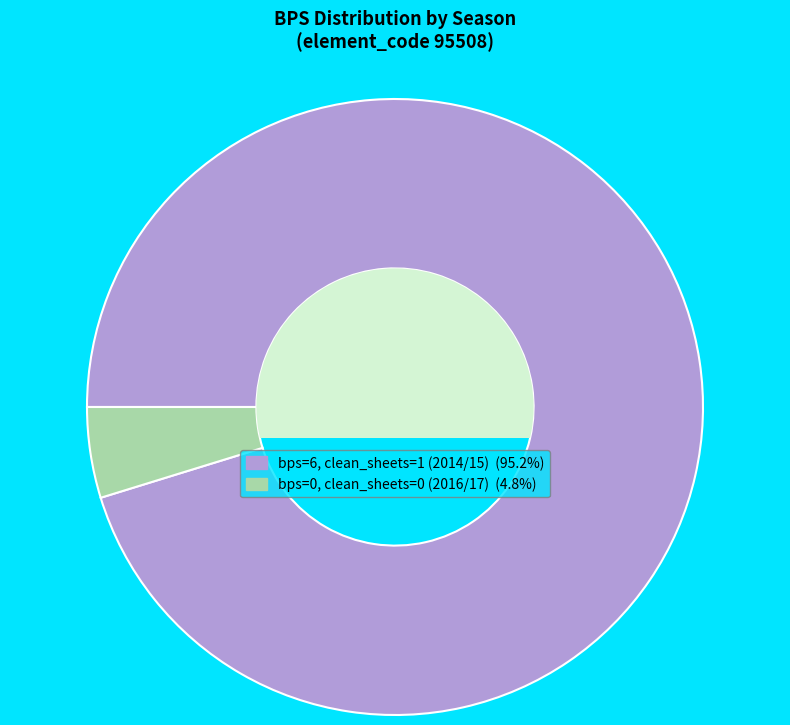

How many segments does this pie chart have?

2